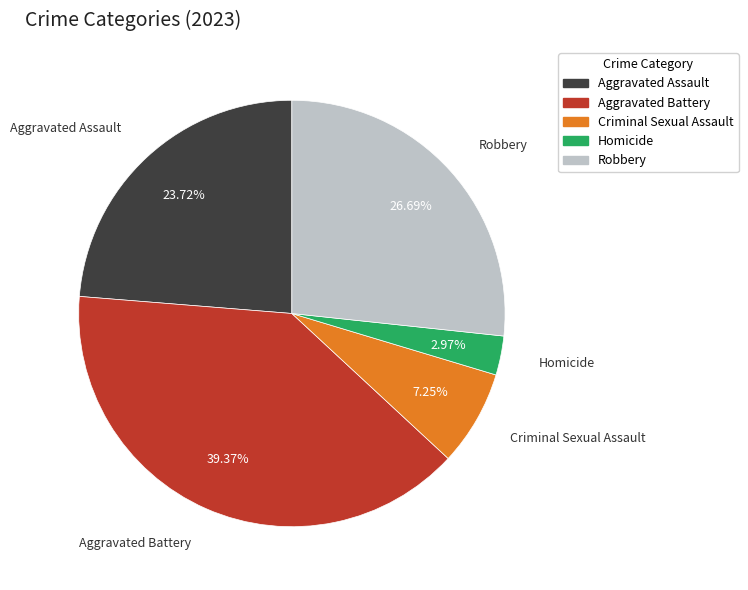

To the nearest percent, what is the difference between the Robbery and Aggravated Battery slice percentages?

13%